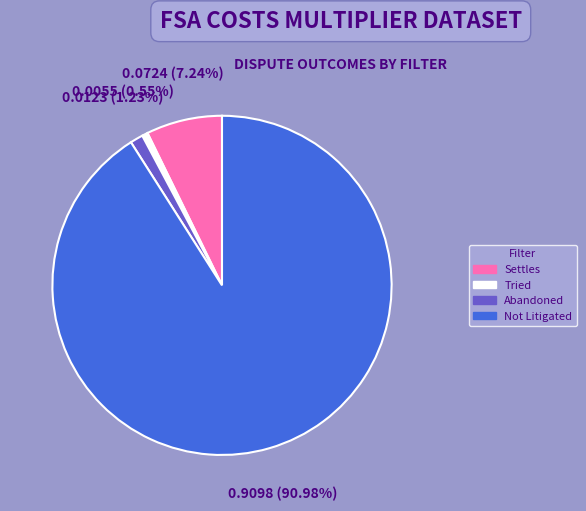

What is the largest slice in the pie chart?

Not Litigated